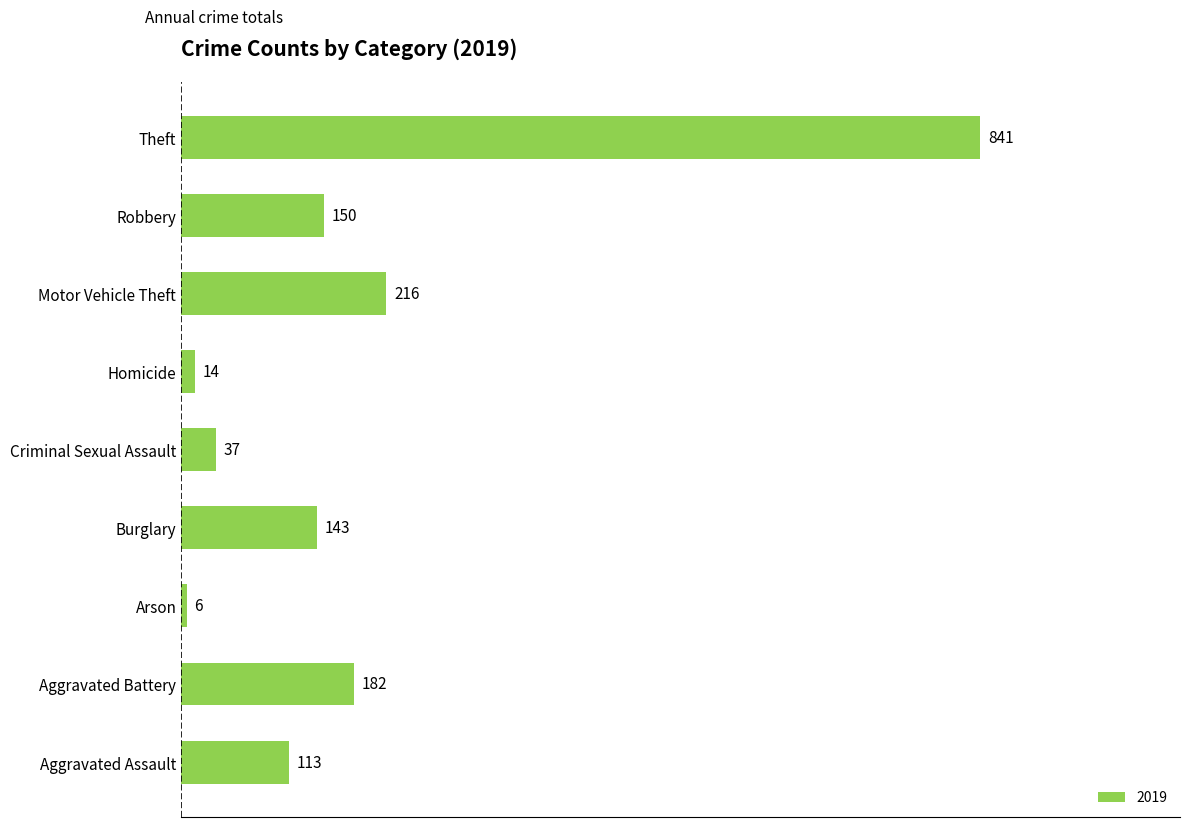

Does the chart contain any negative values?

No